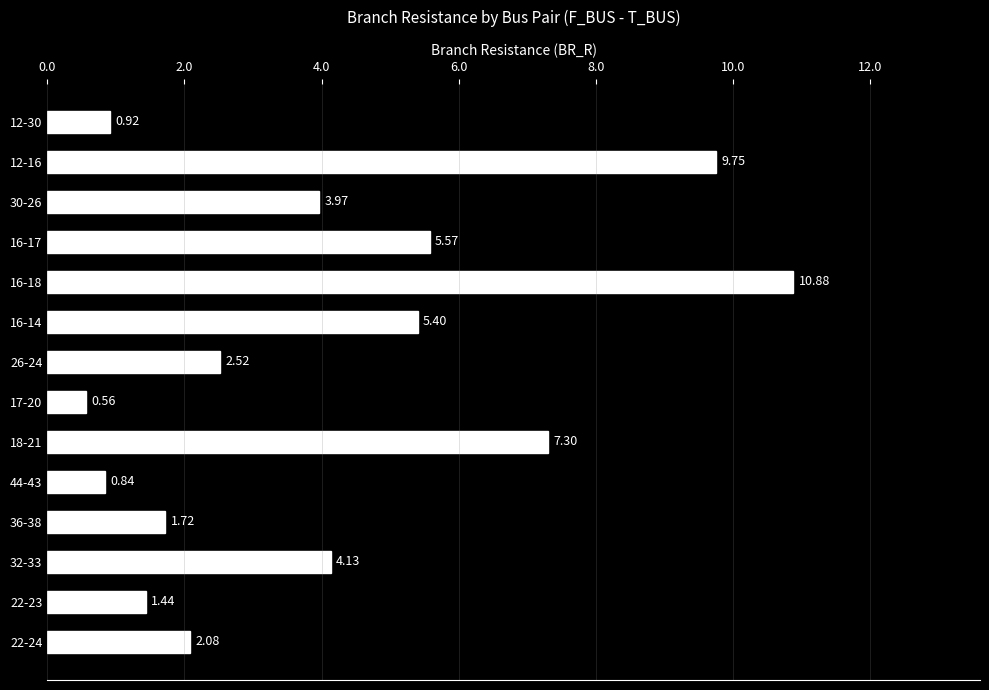

How many bars are there in total?

14